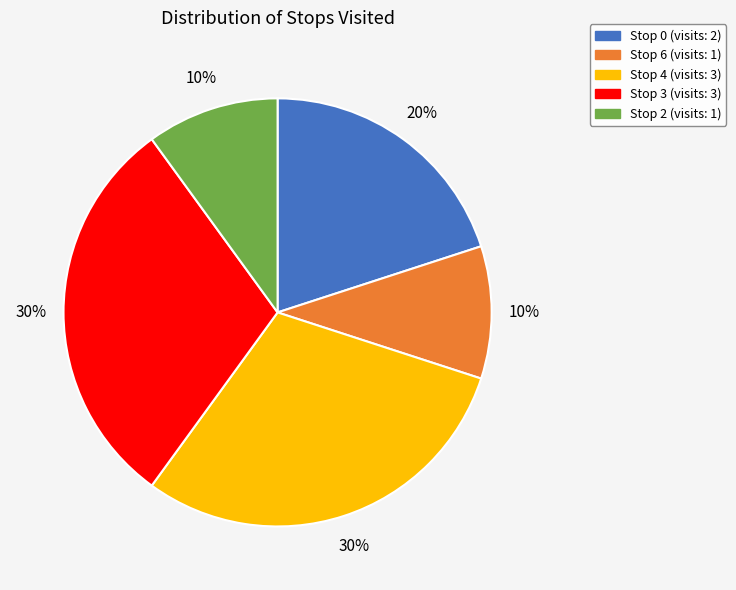

Does any single category account for the majority?

No